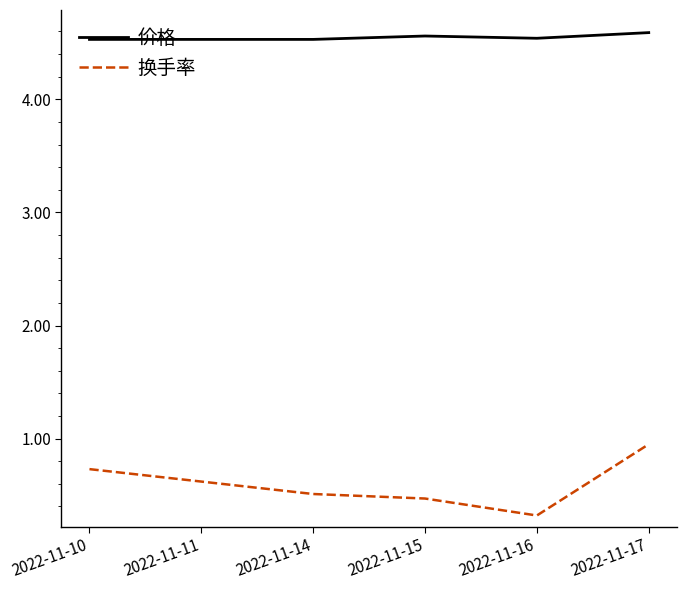

What are all the series names shown in the legend?

价格, 换手率